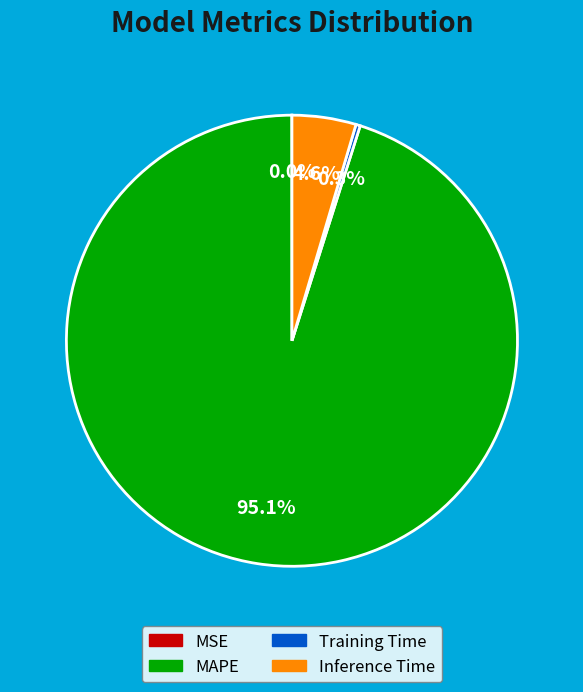

What percentage is the Inference Time slice, to the nearest percent?

5%